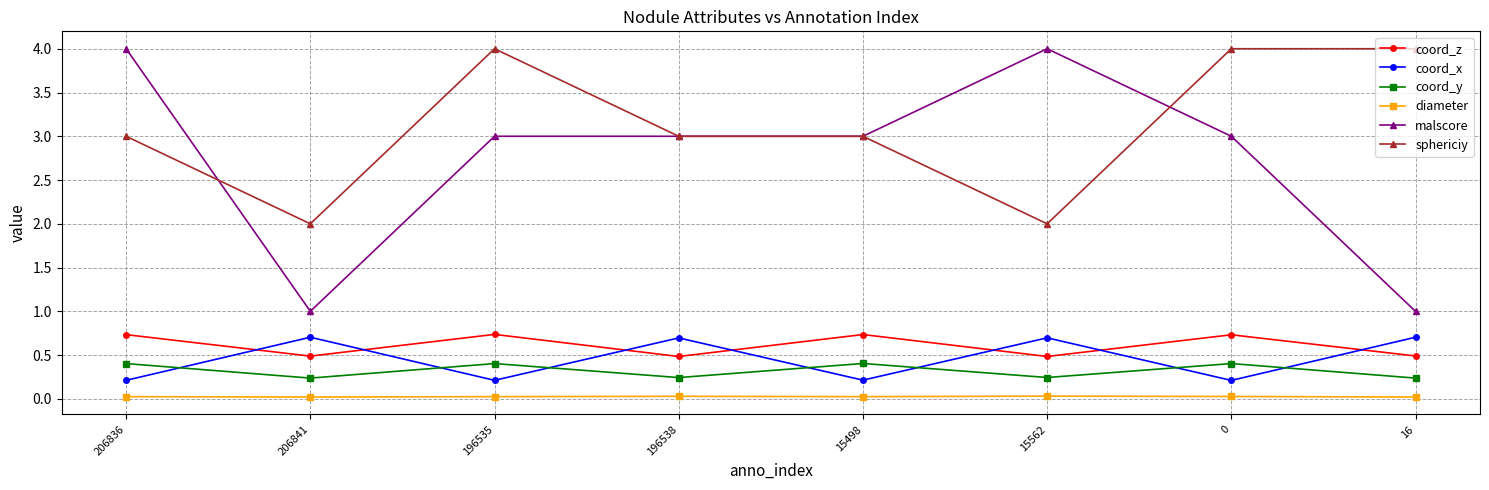

How many times do coord_x and coord_z cross each other?

7